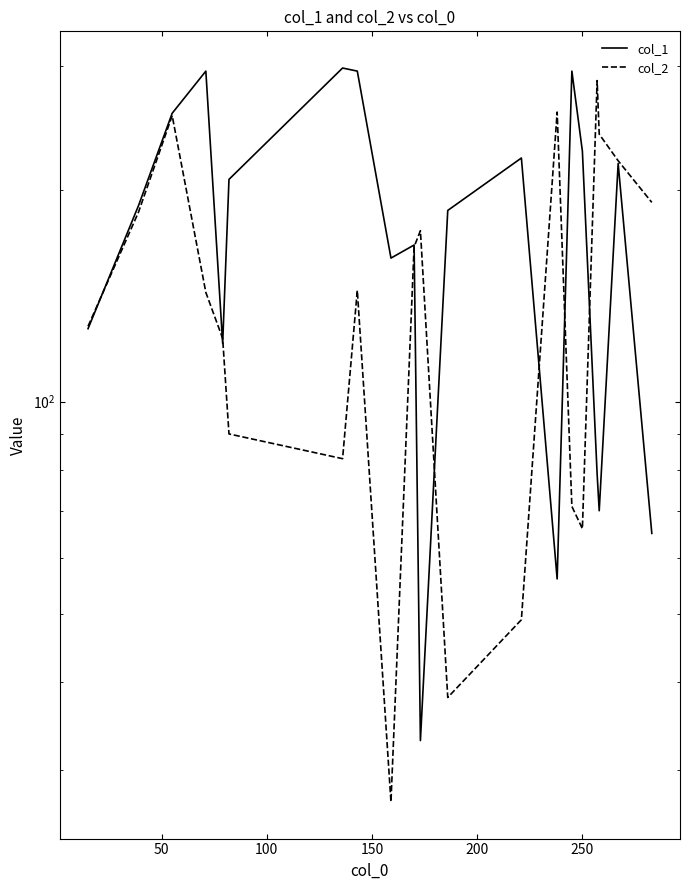

What is the minimum value shown in the chart?

27